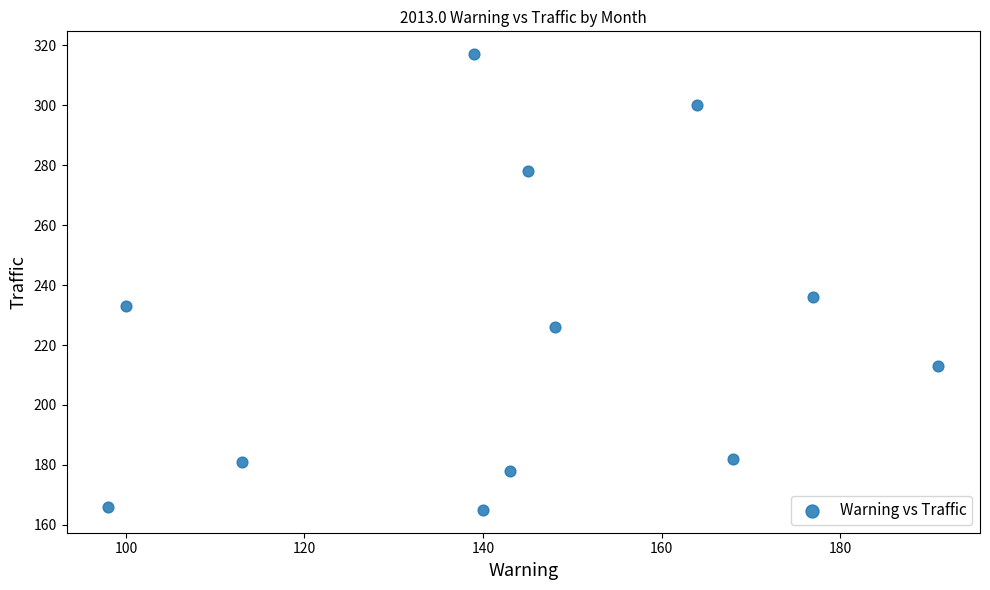

What Y value in the scatter plot is closest to 241?

236